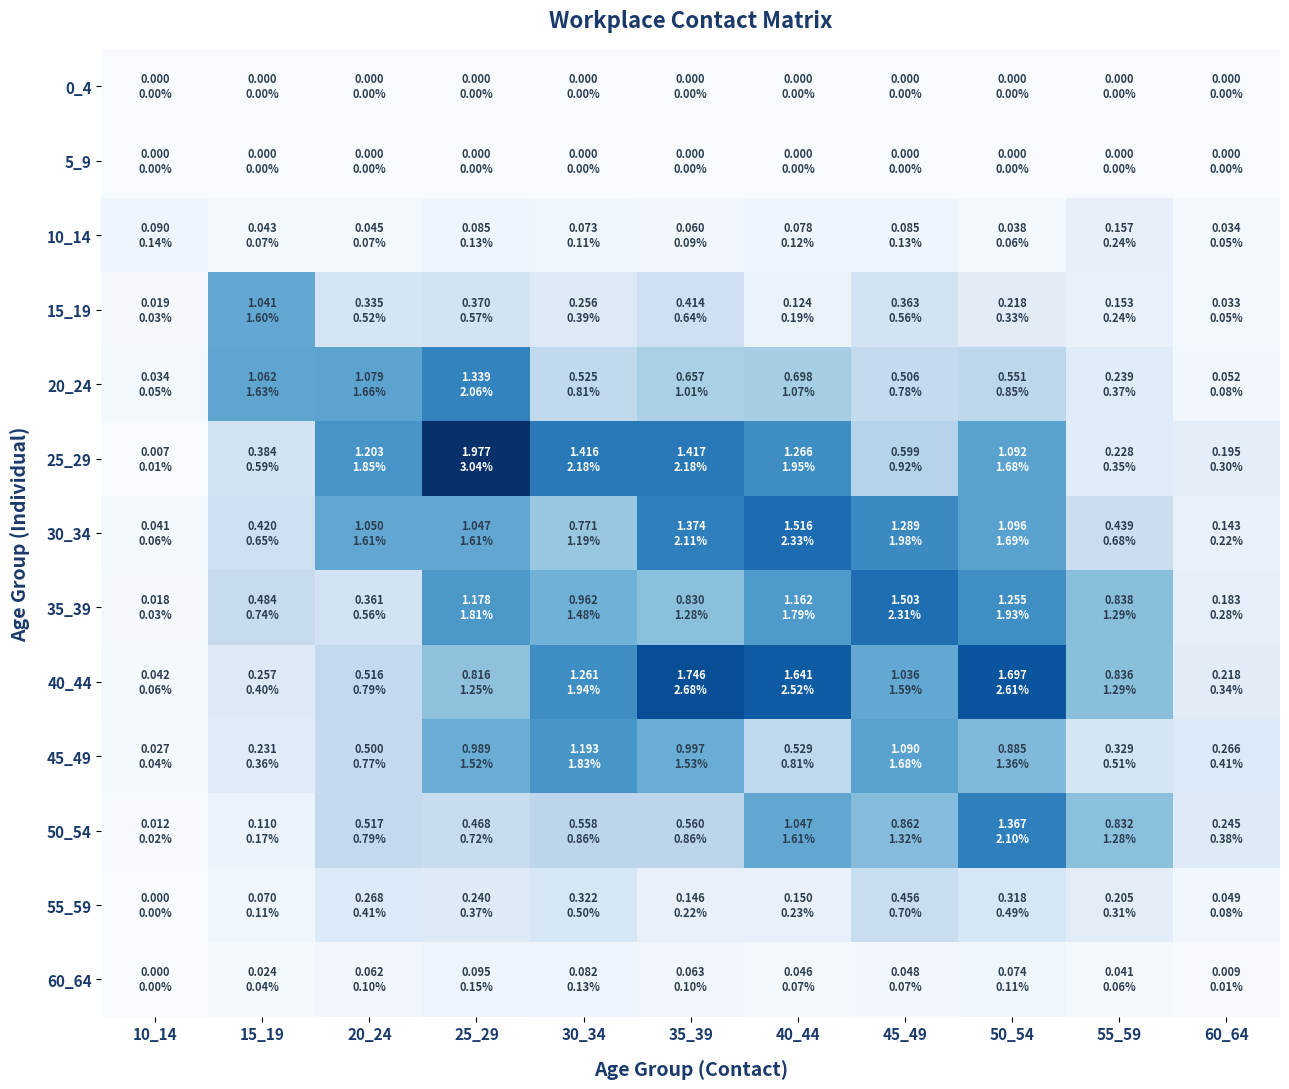

What is the maximum value shown in the chart?

2.0